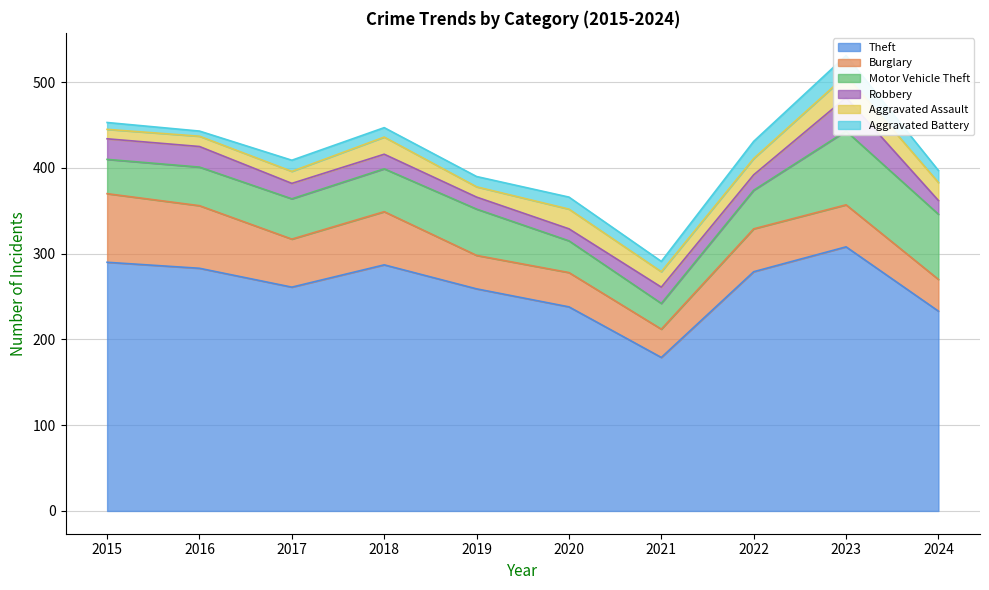

At which category is the sum across all series the highest?

2023